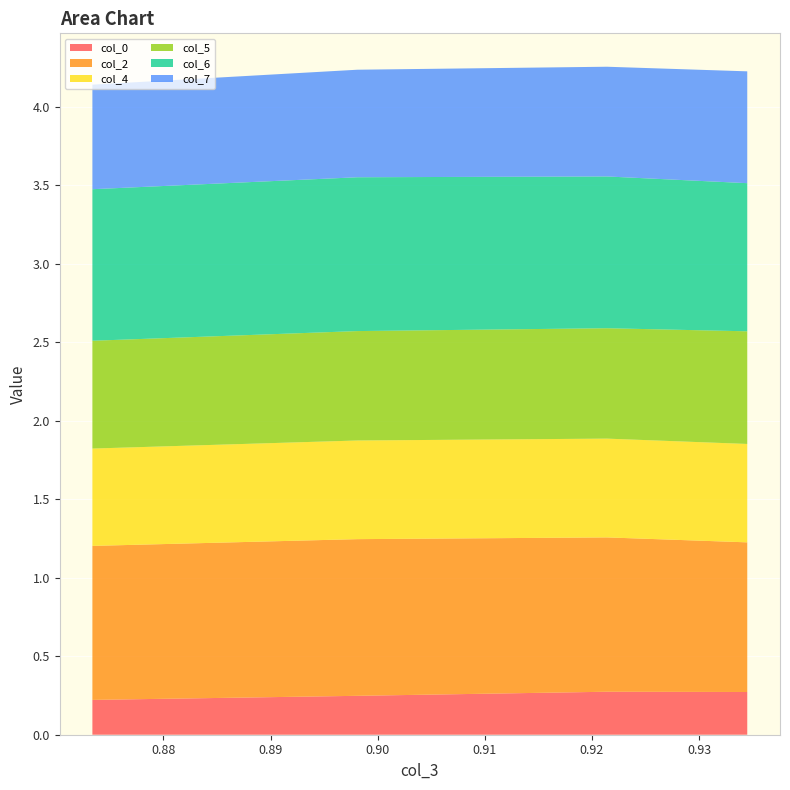

Reading left to right, what are all the values shown in this chart?

col_0: 0.2	0.2	0.3	0.3
col_2: 1.0	1.0	1.0	1.0
col_4: 0.6	0.6	0.6	0.6
col_5: 0.7	0.7	0.7	0.7
col_6: 1.0	1.0	1.0	0.9
col_7: 0.7	0.7	0.7	0.7